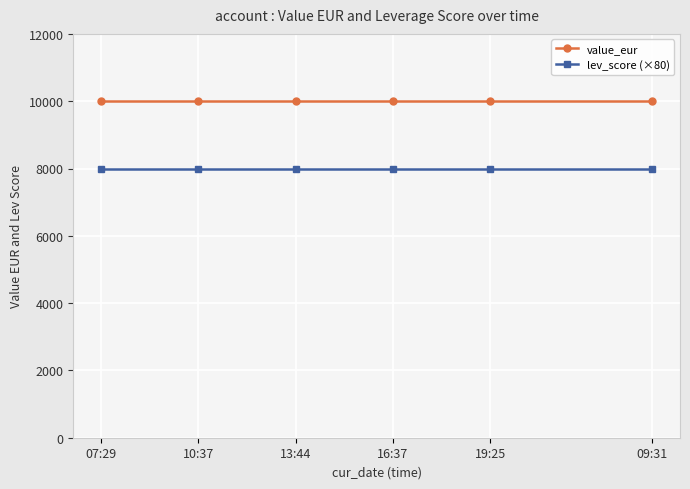

True or false: lev_score (×80) and value_eur intersect in this chart.

False